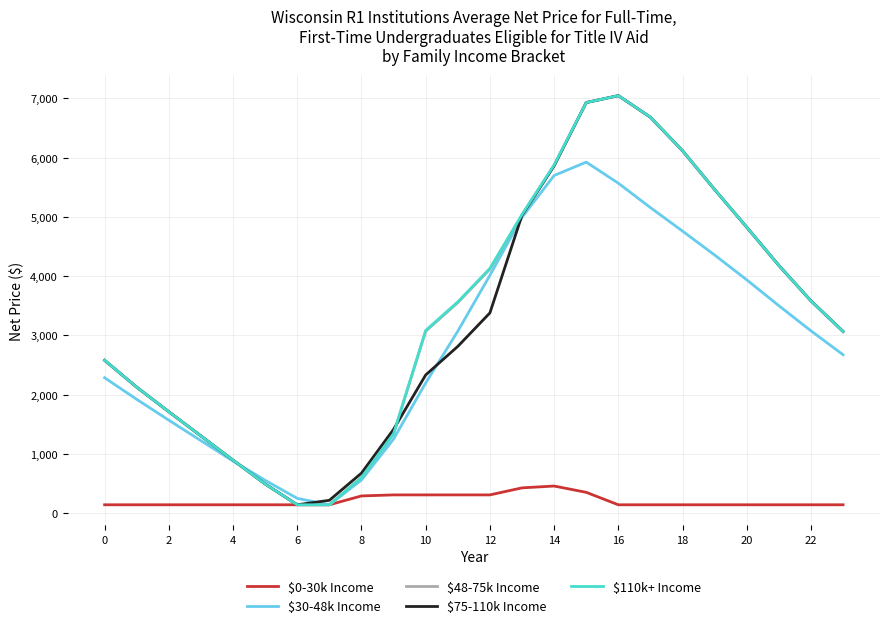

What is the difference between the second highest and second lowest values in the $110k+ Income series?

6790.2